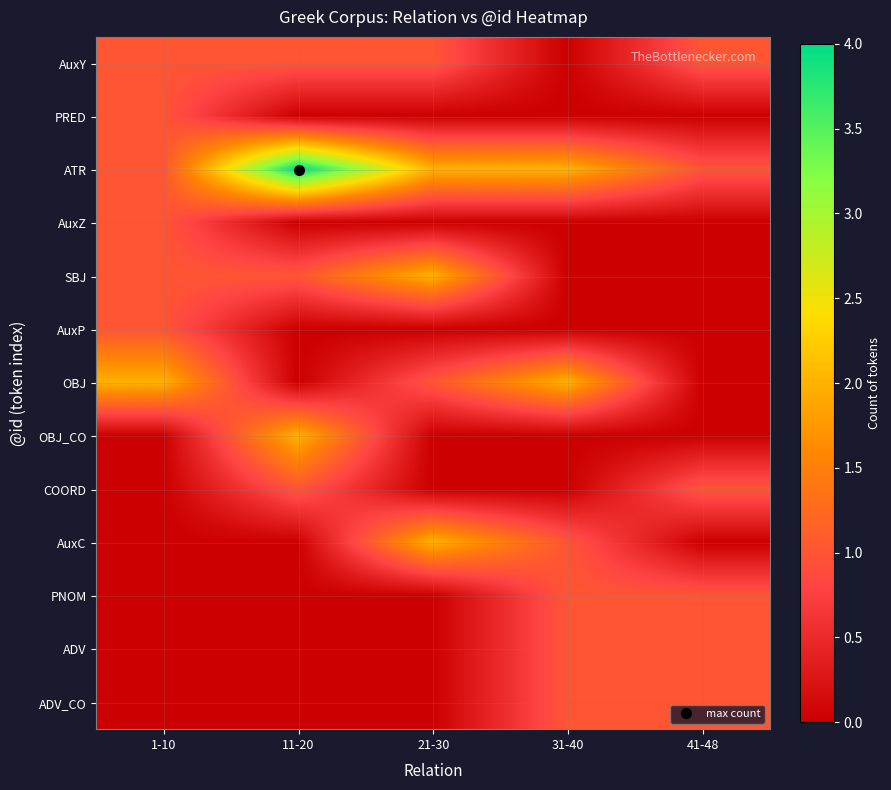

Reading right to left, list all the values displayed in this chart.

AuxY: 41-48=1	31-40=0	21-30=1	11-20=1	1-10=1
PRED: 41-48=0	31-40=0	21-30=0	11-20=0	1-10=1
ATR: 41-48=1	31-40=2	21-30=2	11-20=4	1-10=1
AuxZ: 41-48=0	31-40=0	21-30=0	11-20=0	1-10=1
SBJ: 41-48=0	31-40=0	21-30=2	11-20=1	1-10=1
AuxP: 41-48=0	31-40=0	21-30=0	11-20=0	1-10=1
OBJ: 41-48=0	31-40=2	21-30=1	11-20=0	1-10=2
OBJ_CO: 41-48=0	31-40=0	21-30=0	11-20=2	1-10=0
COORD: 41-48=1	31-40=0	21-30=0	11-20=1	1-10=0
AuxC: 41-48=0	31-40=1	21-30=2	11-20=0	1-10=0
PNOM: 41-48=1	31-40=1	21-30=0	11-20=0	1-10=0
ADV: 41-48=1	31-40=1	21-30=0	11-20=0	1-10=0
ADV_CO: 41-48=1	31-40=1	21-30=0	11-20=0	1-10=0